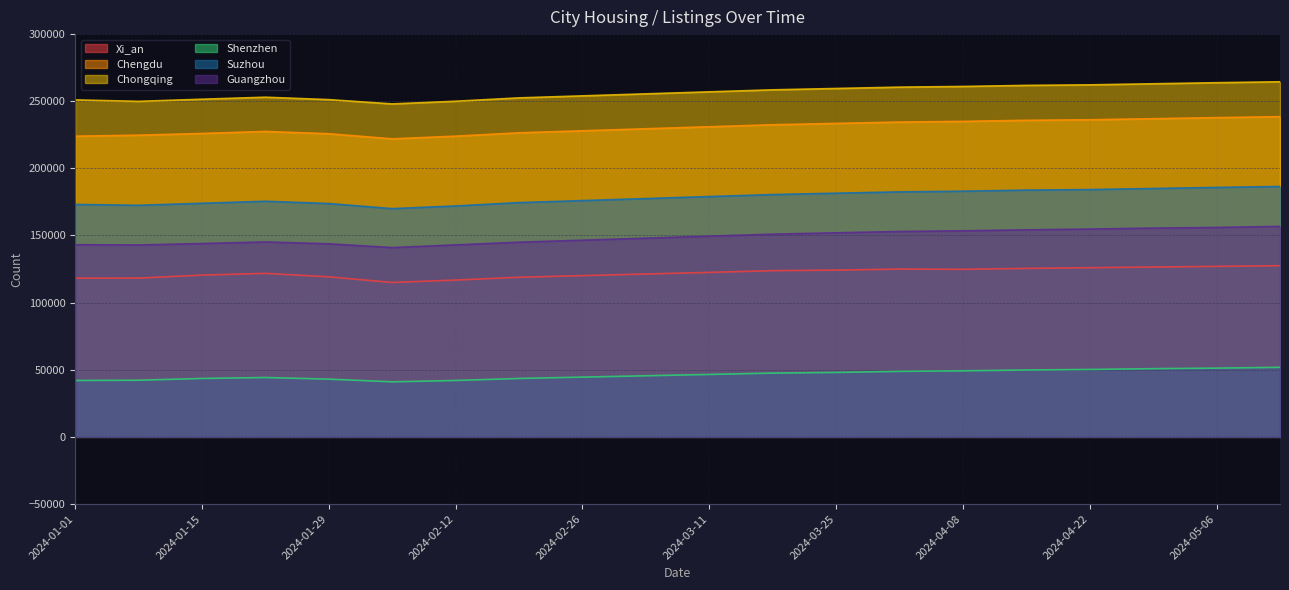

True or false: Guangzhou and Chengdu cross at least once.

False